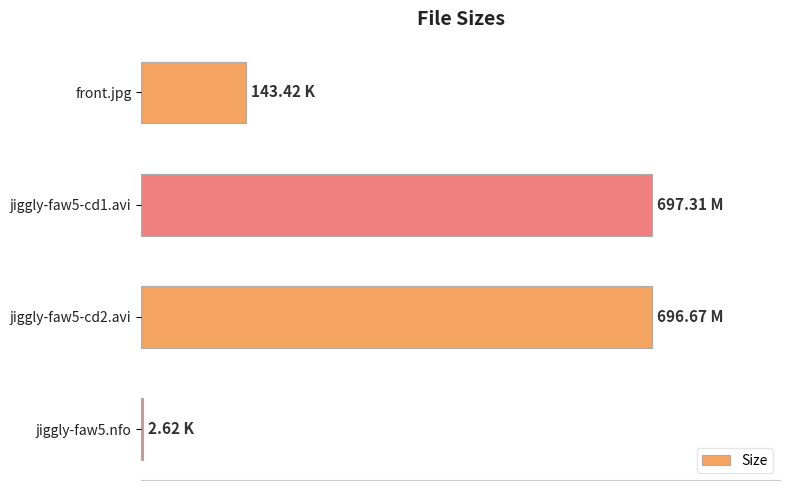

How many data points are above 696?

2